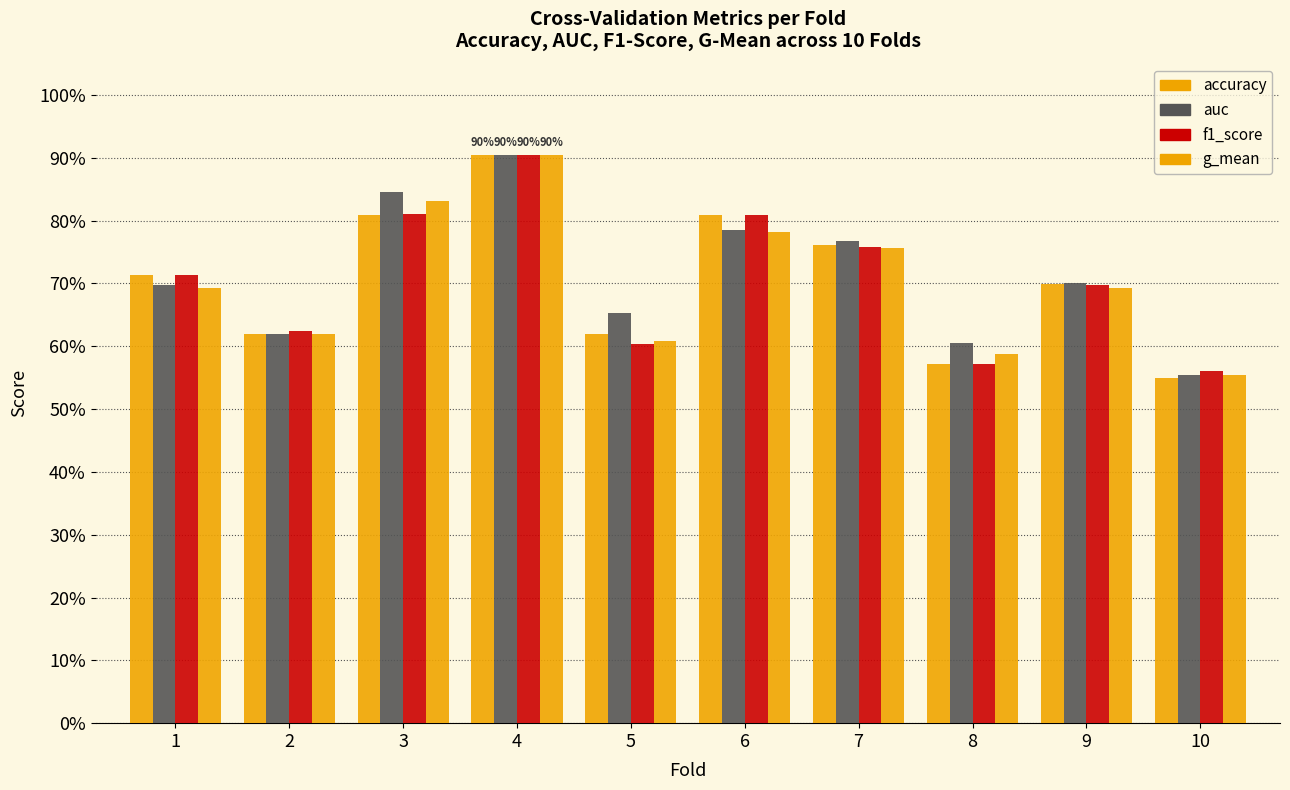

Reading right to left, what are all the values shown in this chart?

accuracy: 10=0.6	9=0.7	8=0.6	7=0.8	6=0.8	5=0.6	4=0.9	3=0.8	2=0.6	1=0.7
auc: 10=0.6	9=0.7	8=0.6	7=0.8	6=0.8	5=0.7	4=0.9	3=0.8	2=0.6	1=0.7
f1_score: 10=0.6	9=0.7	8=0.6	7=0.8	6=0.8	5=0.6	4=0.9	3=0.8	2=0.6	1=0.7
g_mean: 10=0.6	9=0.7	8=0.6	7=0.8	6=0.8	5=0.6	4=0.9	3=0.8	2=0.6	1=0.7